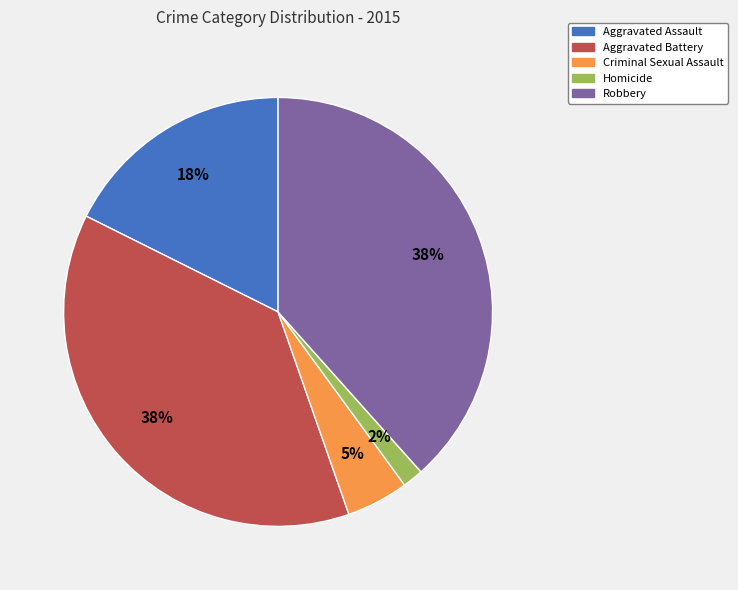

To the nearest percent, what percentage of the pie is Homicide?

2%